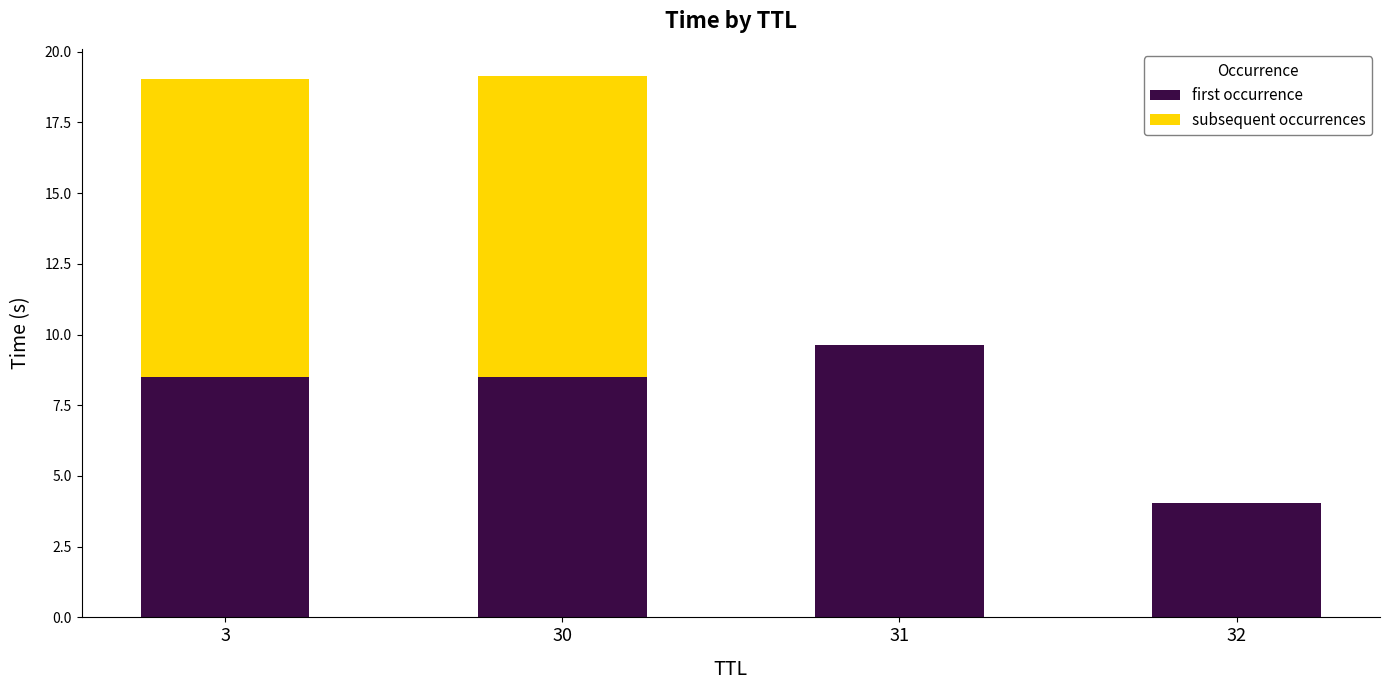

What is the total value across all series at 3?

19.0